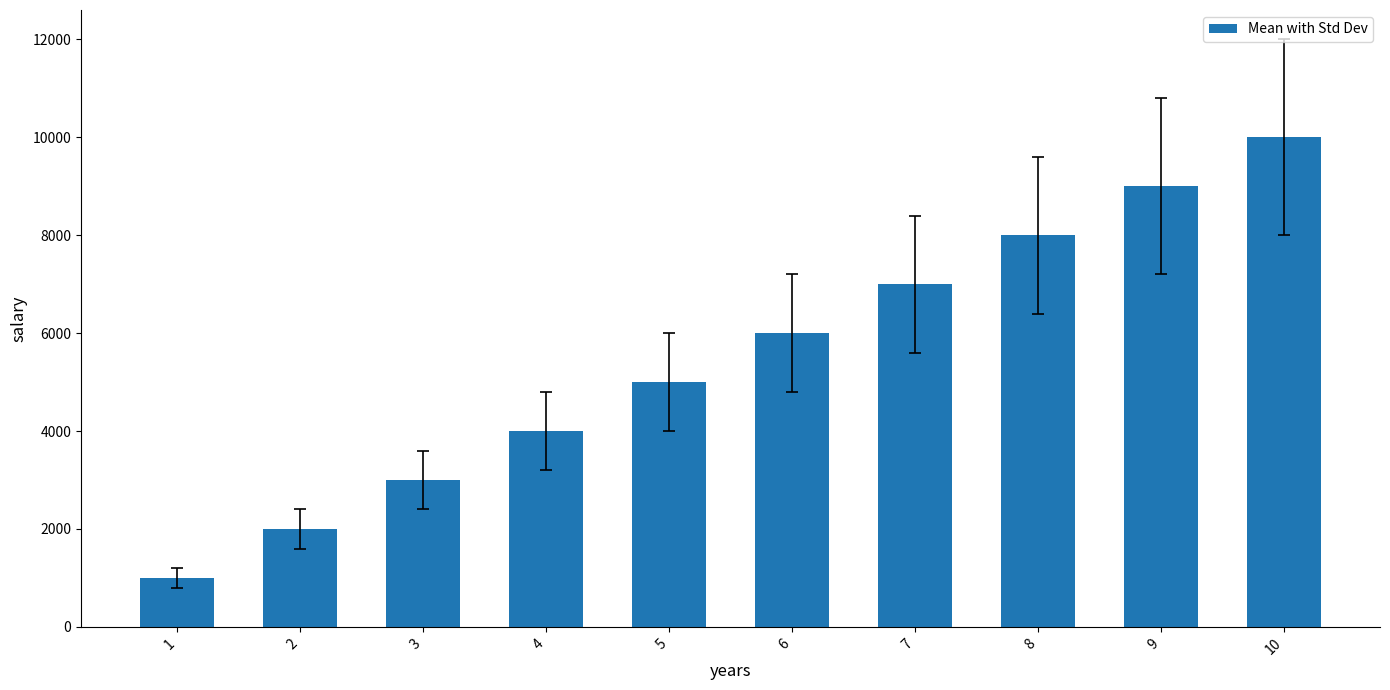

What is the value of the 6th bar from the left?

6000